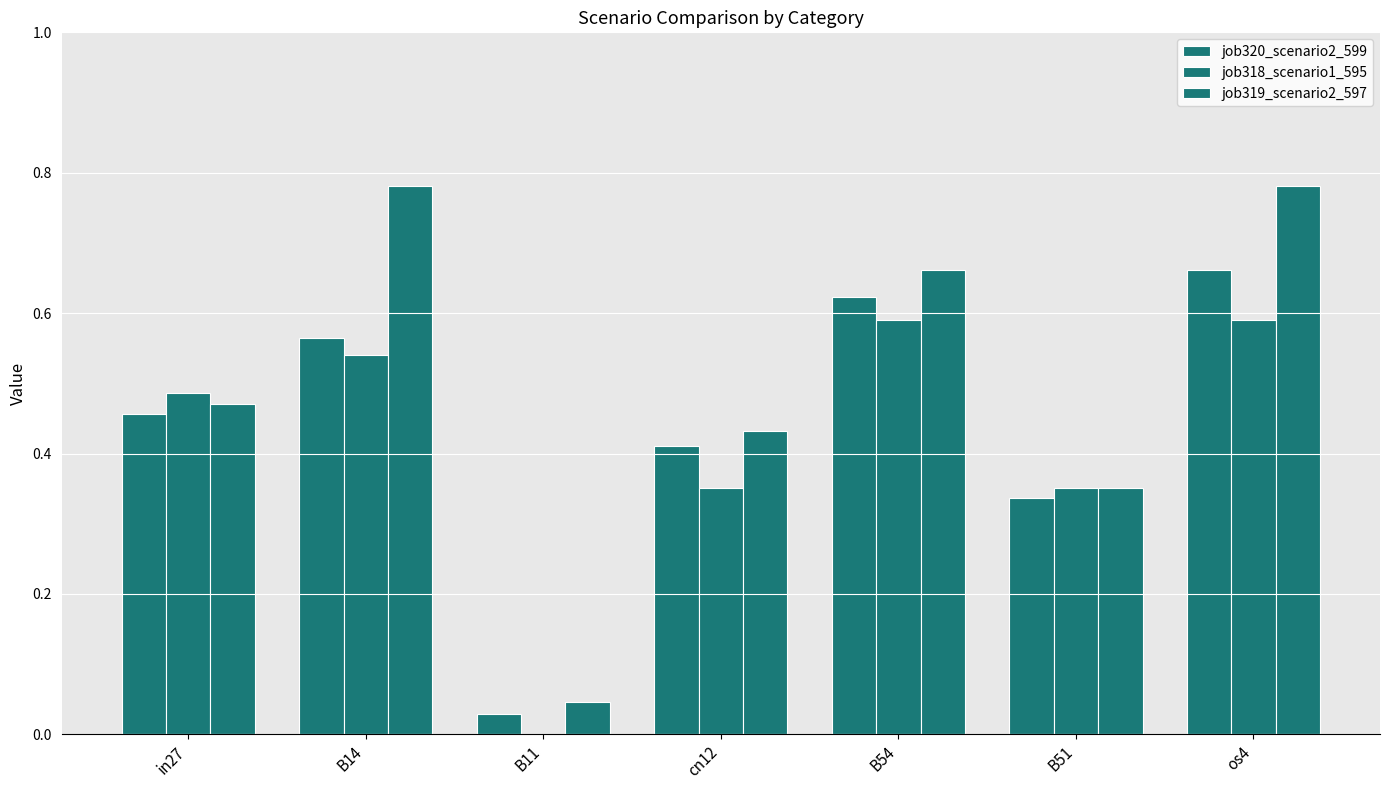

Reading left to right, extract all data points from this chart.

job320_scenario2_599: 0.5	0.6	0.0	0.4	0.6	0.3	0.7
job318_scenario1_595: 0.5	0.5	0.0	0.4	0.6	0.4	0.6
job319_scenario2_597: 0.5	0.8	0.0	0.4	0.7	0.4	0.8